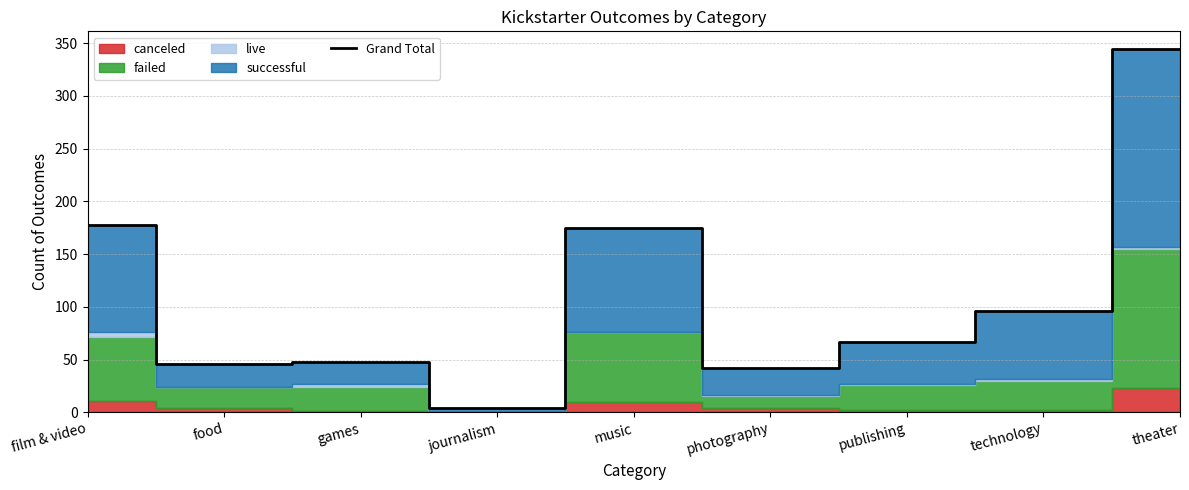

How many interior local valleys (lower than both neighbors) does the data have?

3